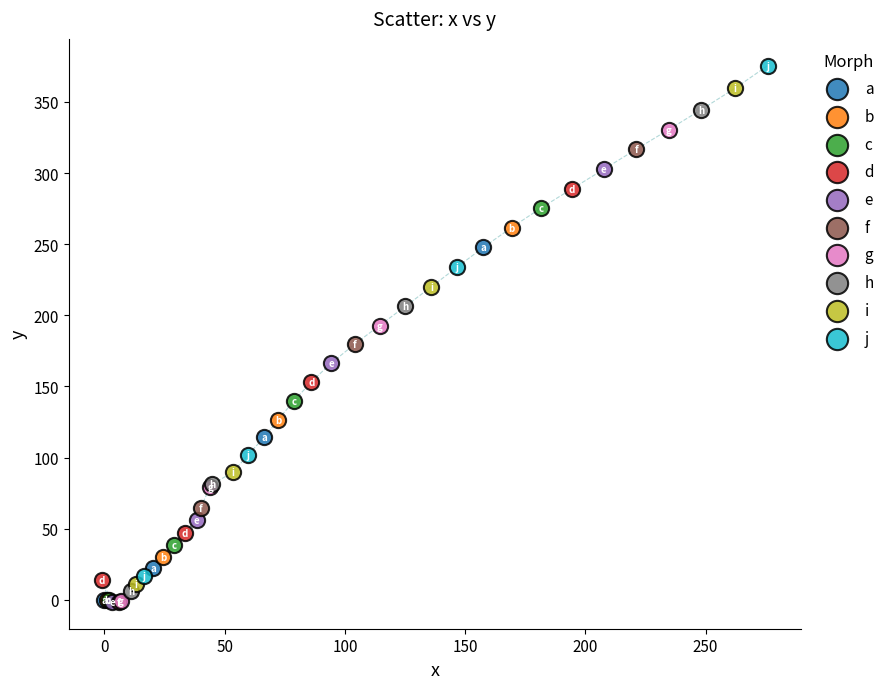

Which series reaches the maximum Y coordinate?

j